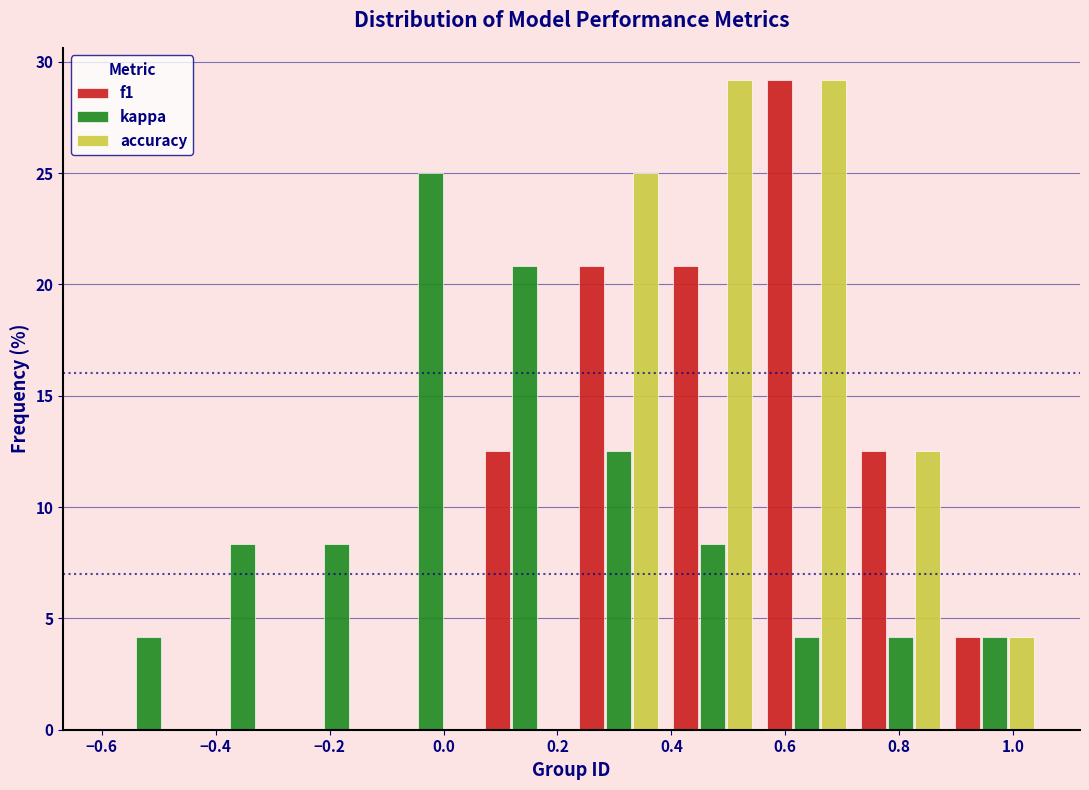

Reading left to right, list every range on the x-axis with the height of the bar of each series over it. Neither the bar edges nor the heights are printed on the chart, so give them approximately, as read against the axes.

-0.600 to -0.435: f1=0	kappa=4.0	accuracy=0
-0.435 to -0.270: f1=0	kappa=8.5	accuracy=0
-0.270 to -0.105: f1=0	kappa=8.5	accuracy=0
-0.105 to 0.060: f1=0	kappa=25.0	accuracy=0
0.060 to 0.225: f1=12.5	kappa=21.0	accuracy=0
0.225 to 0.390: f1=21.0	kappa=12.5	accuracy=25.0
0.390 to 0.555: f1=21.0	kappa=8.5	accuracy=29.0
0.555 to 0.720: f1=29.0	kappa=4.0	accuracy=29.0
0.720 to 0.885: f1=12.5	kappa=4.0	accuracy=12.5
0.885 to 1.050: f1=4.0	kappa=4.0	accuracy=4.0